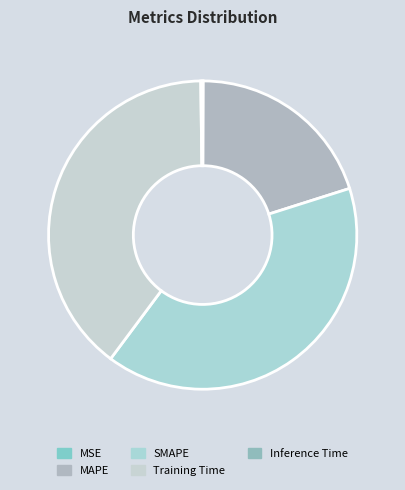

Combined, do Training Time and MSE account for over 50%?

No